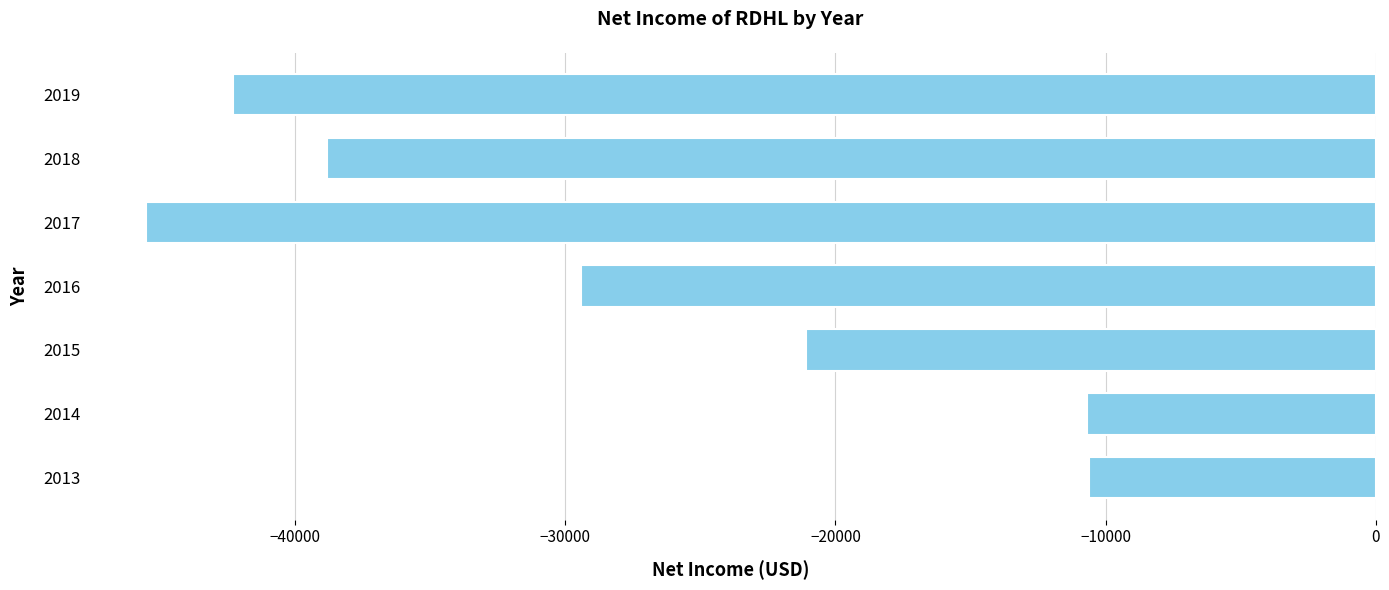

Where is the data nearest to the value -28050?

2016